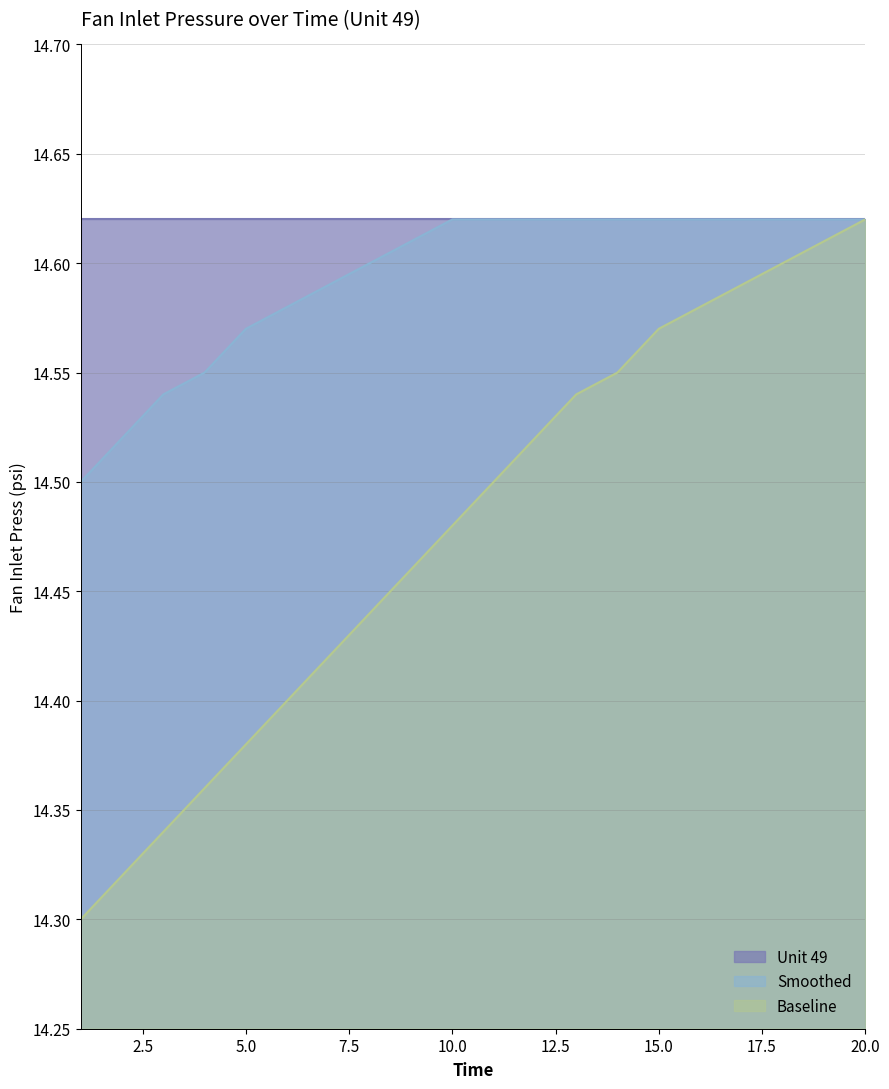

Which series has the largest total across all categories?

Unit 49